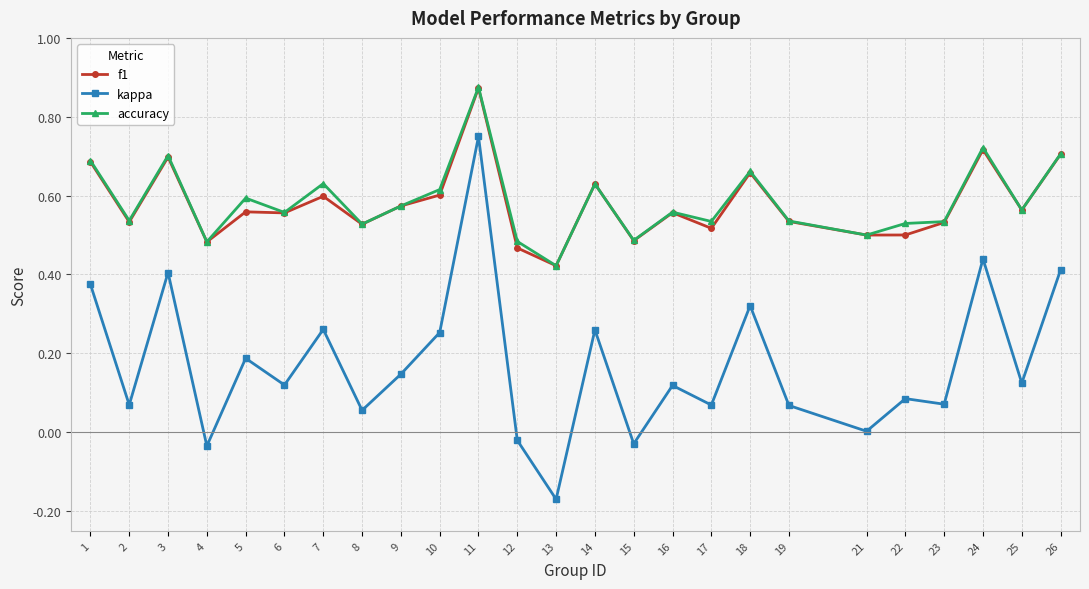

At which category does the chart reach its peak across all series?

11